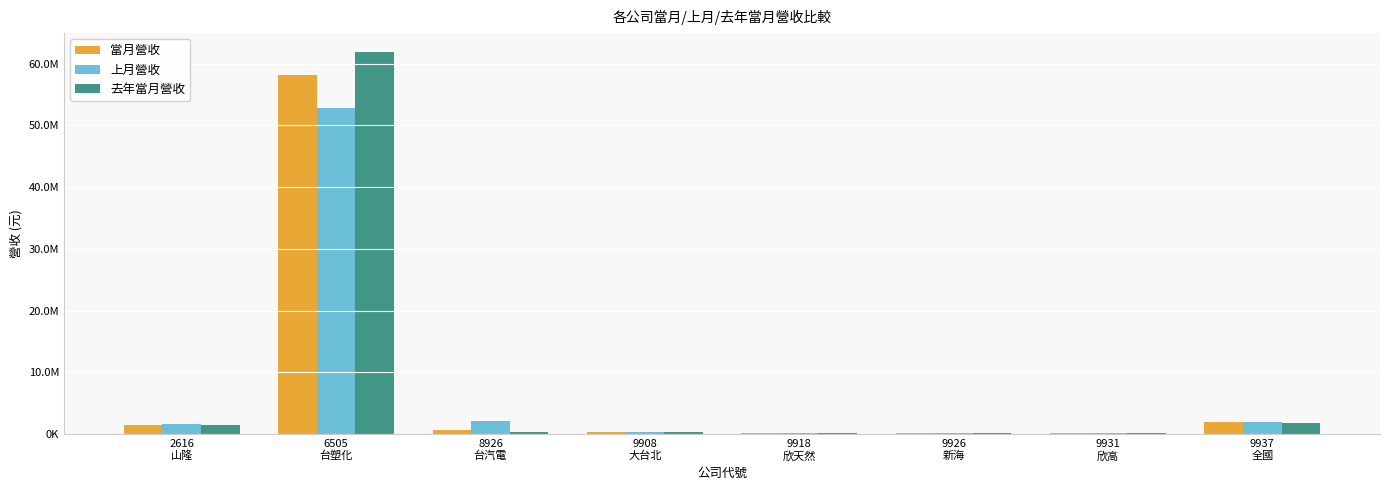

Rank the series by their average value, from lowest to highest.

上月營收, 當月營收, 去年當月營收